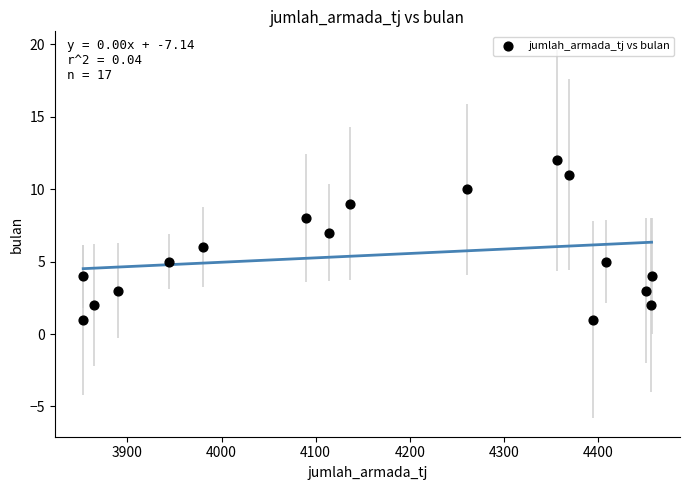

What is the range of Y values (max minus min)?

11